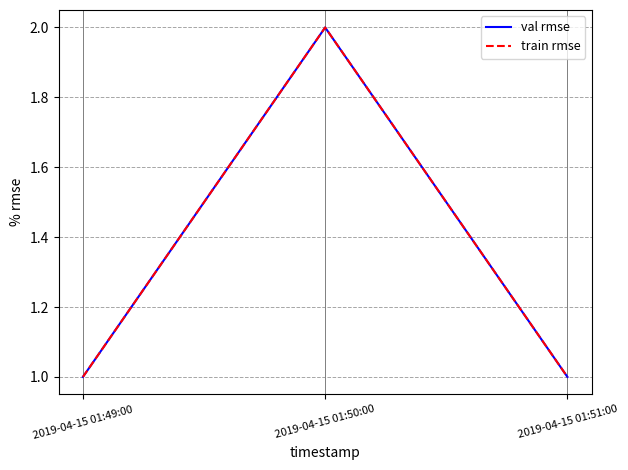

Is this an area chart (filled region under the line)?

No